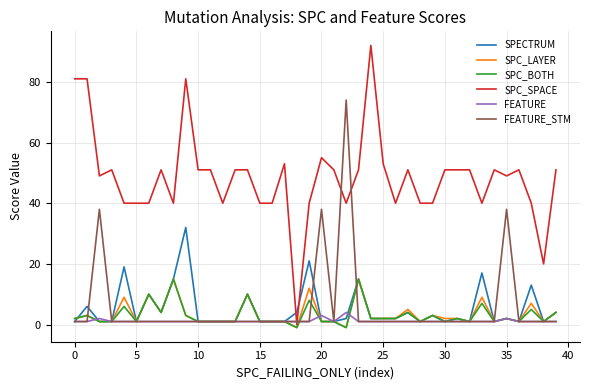

Reading left to right, transcribe all the data shown in this chart.

SPECTRUM: 1	6	1	1	19	1	10	4	15	32	1	1	1	1	10	1	1	1	4	21	1	1	2	15	2	2	2	4	1	3	1	2	1	17	1	2	1	13	1	4
SPC_LAYER: 2	3	1	1	9	1	10	4	15	3	1	1	1	1	10	1	1	1	-1	12	1	1	-1	15	2	2	2	5	1	3	2	2	1	9	1	2	1	7	1	4
SPC_BOTH: 2	3	1	1	6	1	10	4	15	3	1	1	1	1	10	1	1	1	-1	8	1	1	-1	15	2	2	2	4	1	3	1	2	1	7	1	2	1	5	1	4
SPC_SPACE: 81	81	49	51	40	40	40	51	40	81	51	51	40	51	51	40	40	53	0	40	55	51	40	51	92	53	40	51	40	40	51	51	51	40	51	49	51	40	20	51
FEATURE: 1	1	2	1	1	1	1	1	1	1	1	1	1	1	1	1	1	1	1	1	3	1	4	1	1	1	1	1	1	1	1	1	1	1	1	2	1	1	1	1
FEATURE_STM: 1	1	38	1	1	1	1	1	1	1	1	1	1	1	1	1	1	1	1	1	38	1	74	1	1	1	1	1	1	1	1	1	1	1	1	38	1	1	1	1